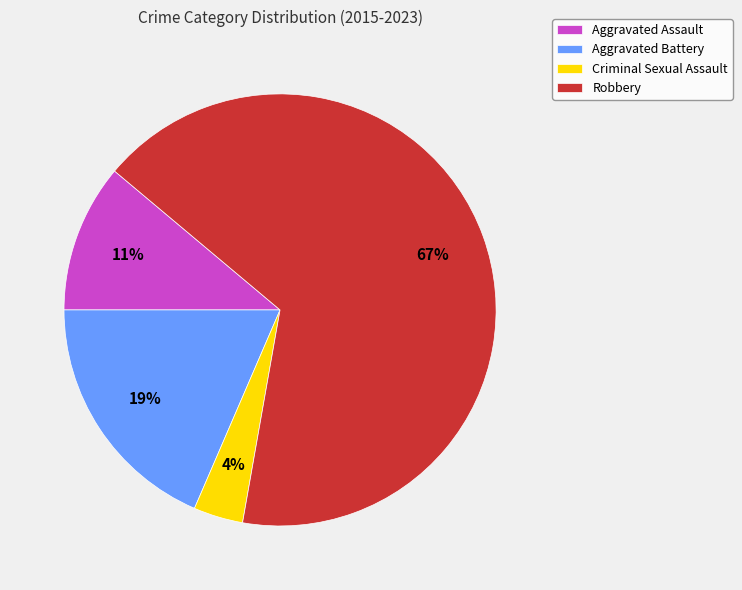

Which has a higher value, Criminal Sexual Assault or Robbery?

Robbery